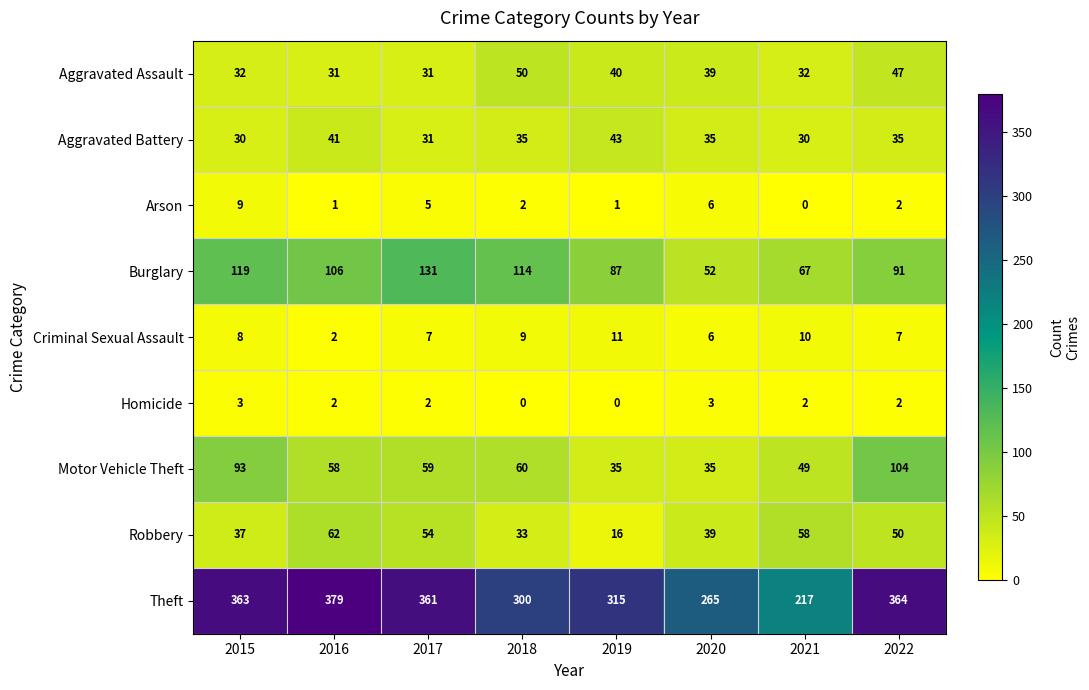

What is the difference between the second highest and second lowest values in the Theft series?

99